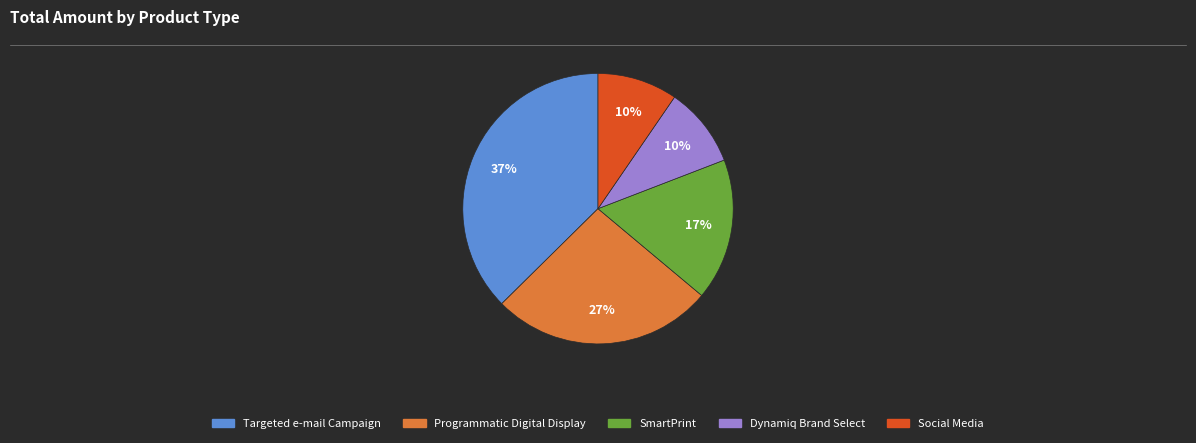

Which category has the biggest portion of the pie?

Targeted e-mail Campaign